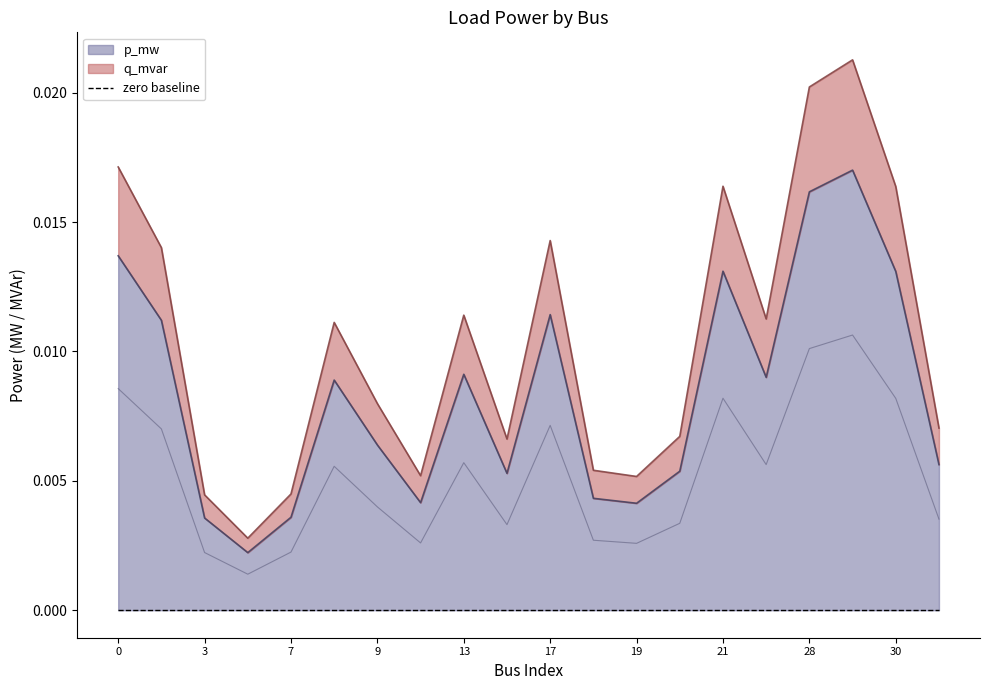

True or false: q_mvar and p_mw cross at least once.

False